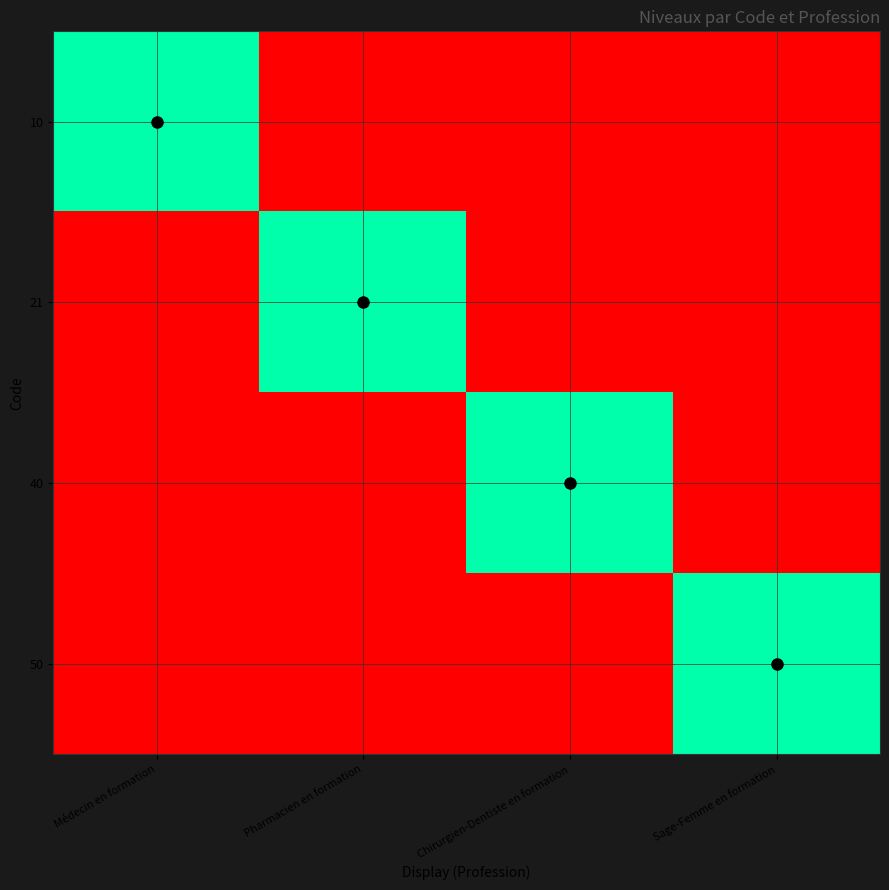

Which category has the highest value across all series?

Médecin en formation